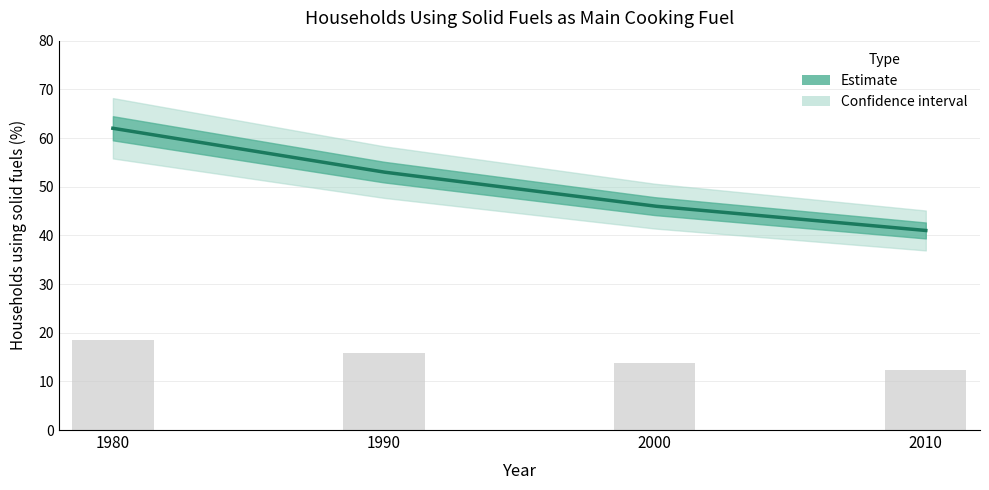

Which category has the highest value across all series?

1980